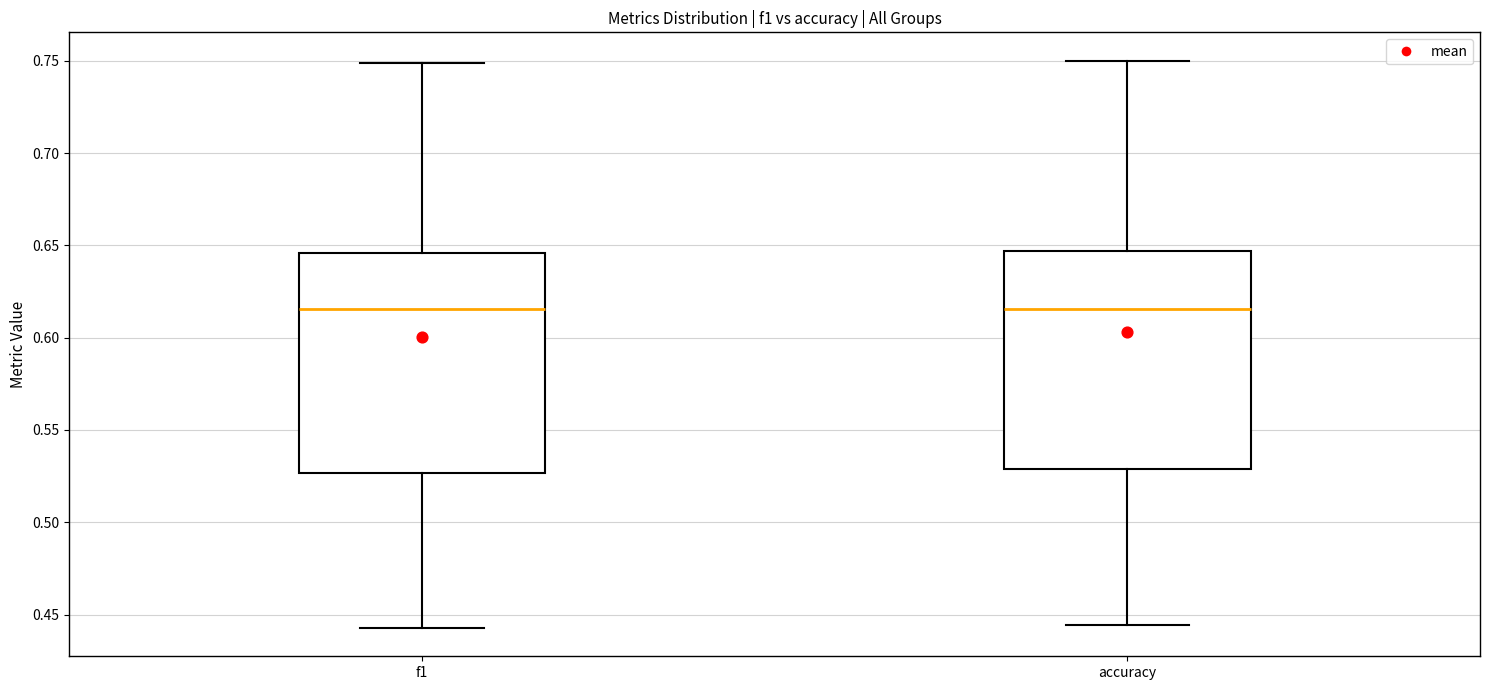

Where does the lower whisker of the box for accuracy end on the y-axis? The values are not printed on the chart, so give them approximately, as read against the axis.

0.445